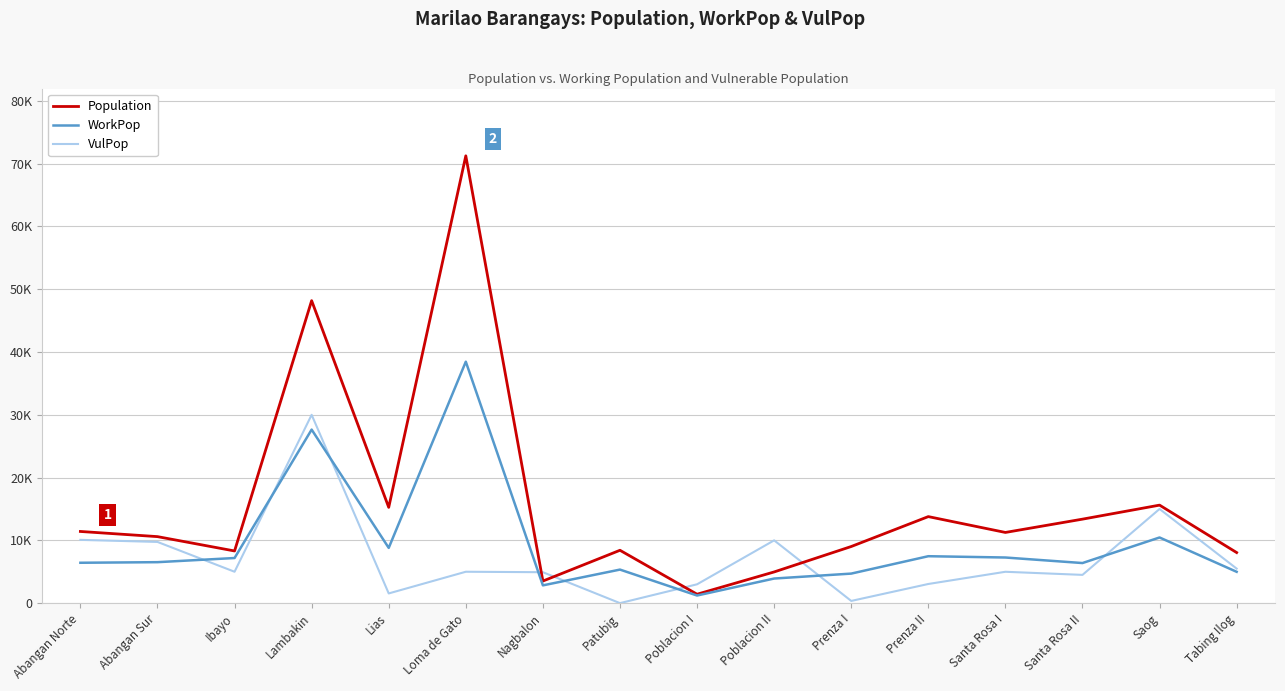

What position from the right is Loma de Gato?

11